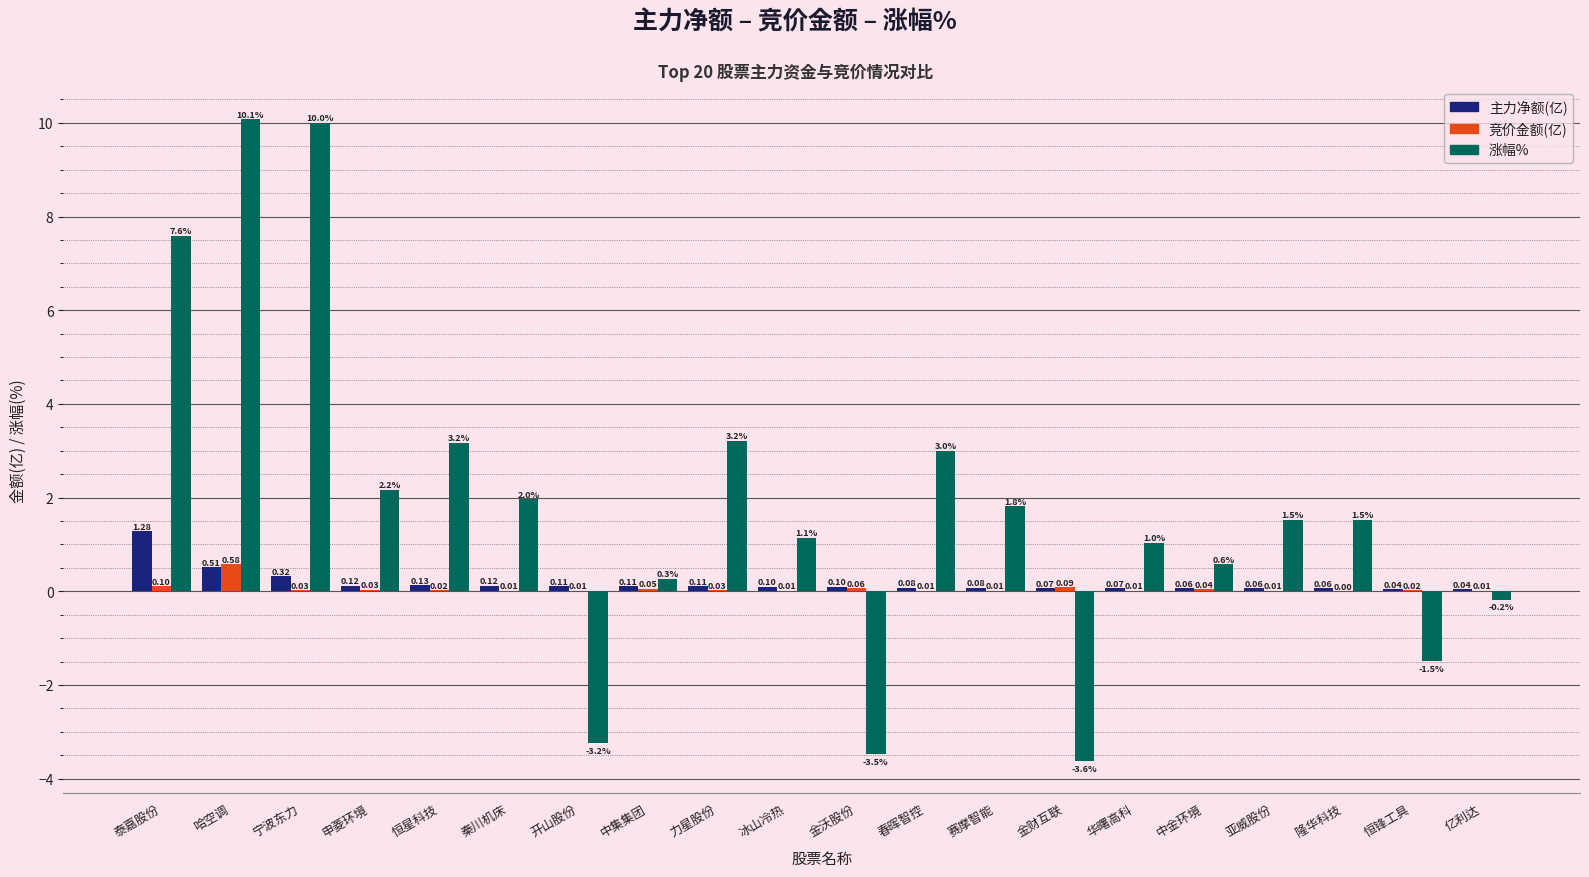

What is the sum of the 涨幅% values at 申菱环境 and 秦川机床?

4.1